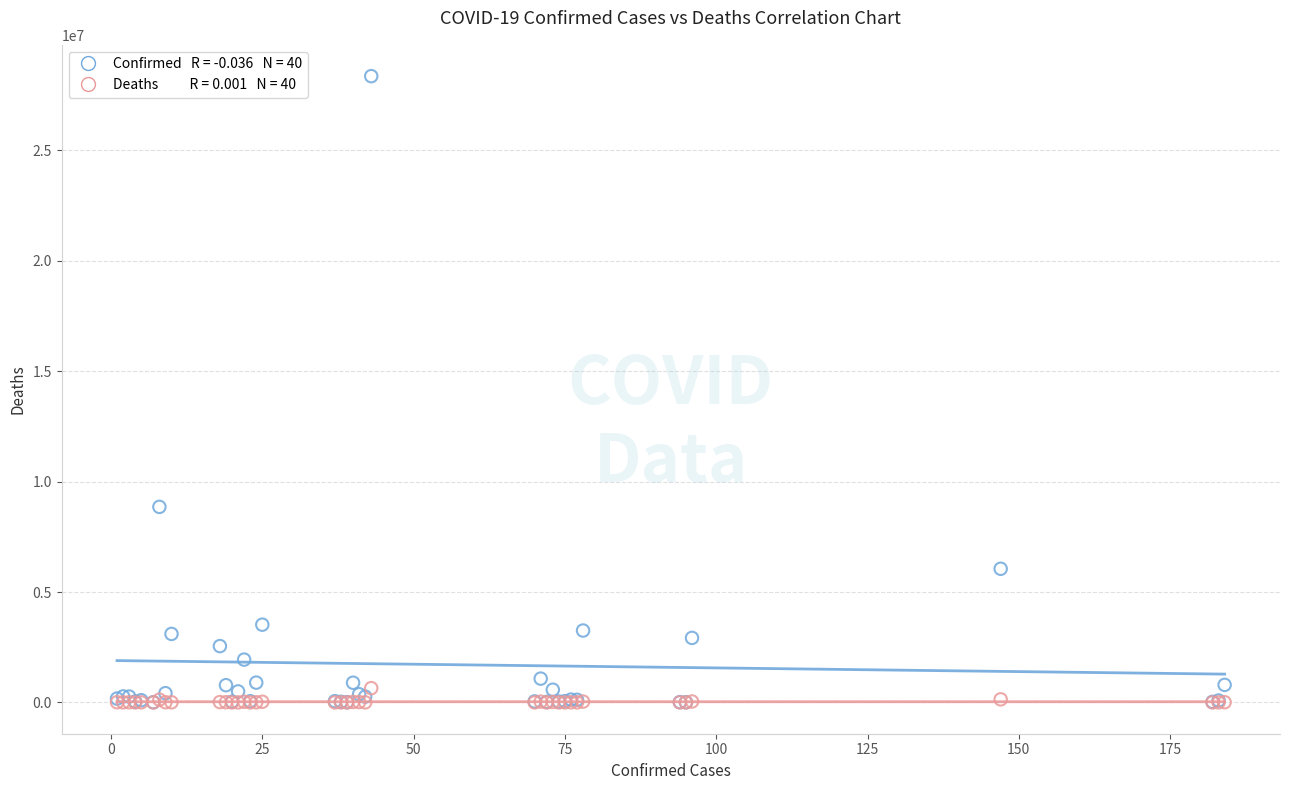

Across all series, what Y value is closest to 14180978?

8855624